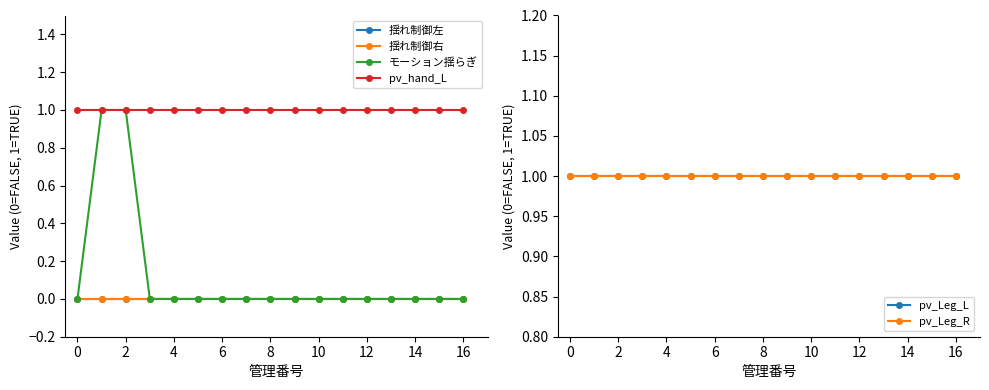

What is the maximum value for pv_hand_L?

1